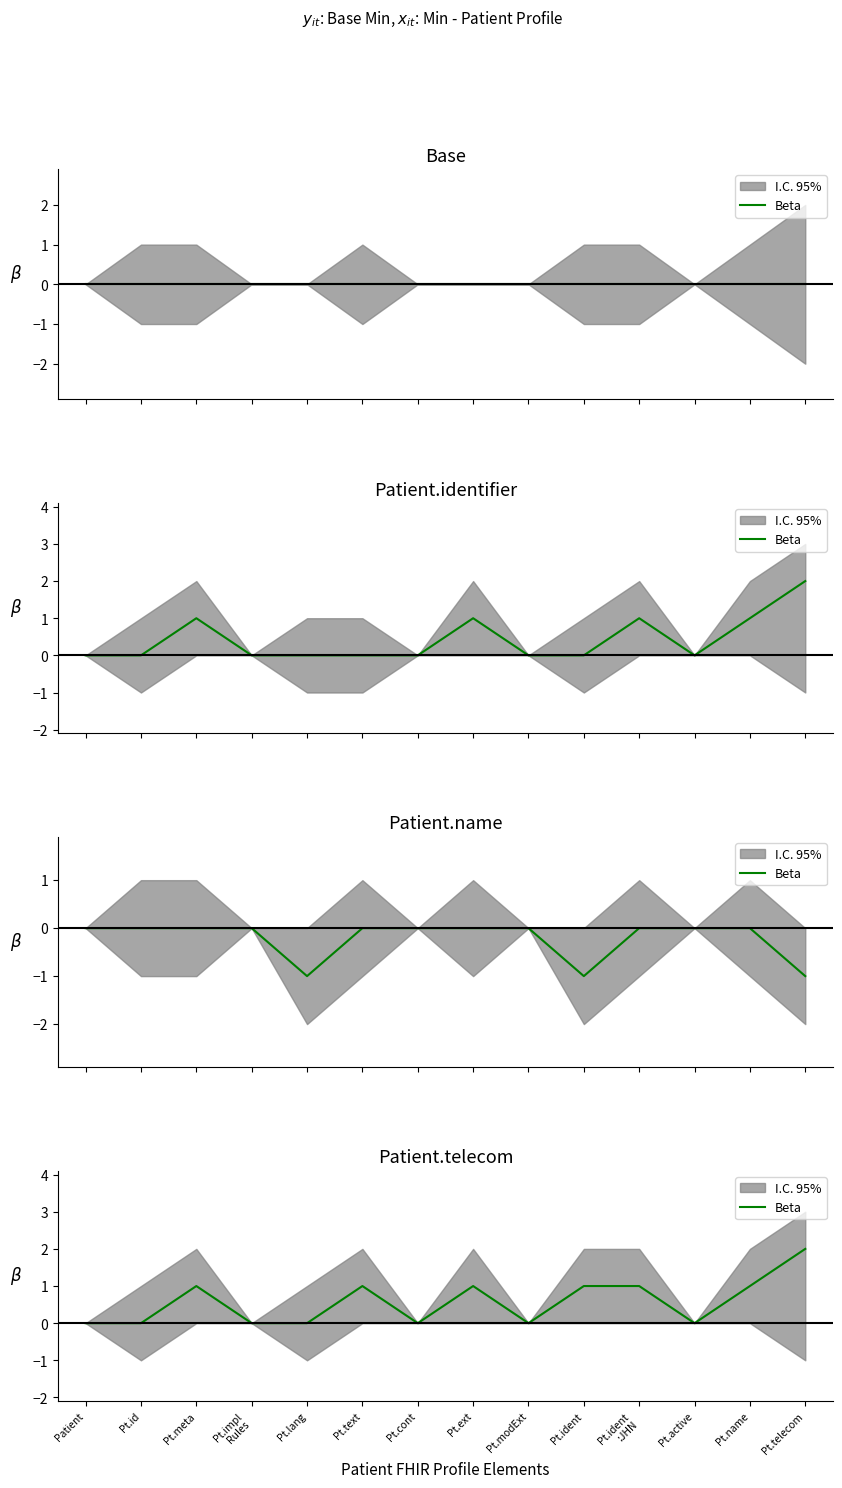

True or false: the data shows 1 at Pt.meta.

True